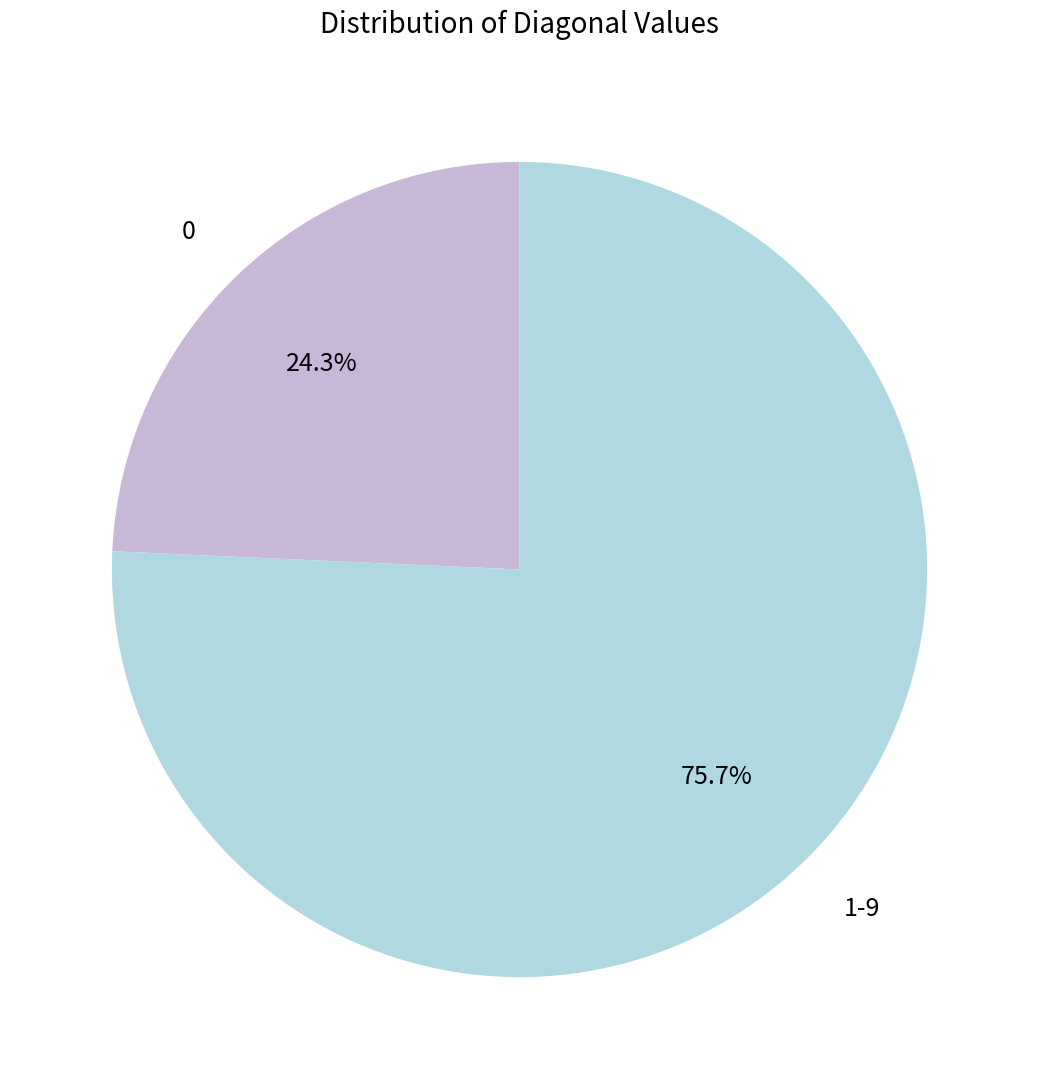

To the nearest percent, what is the difference between the largest and smallest slice percentages?

51%